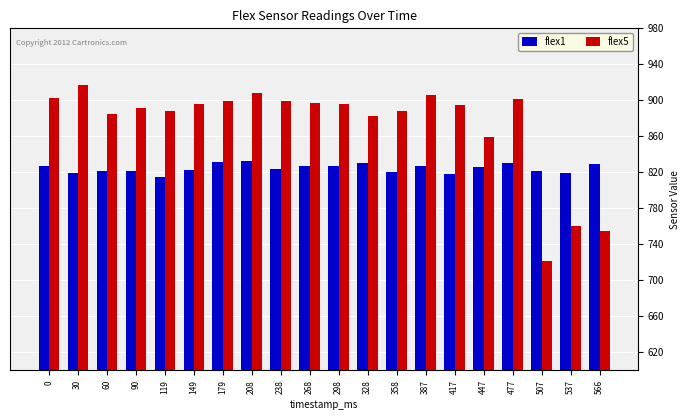

Where is flex5 nearest to the value 819?

447